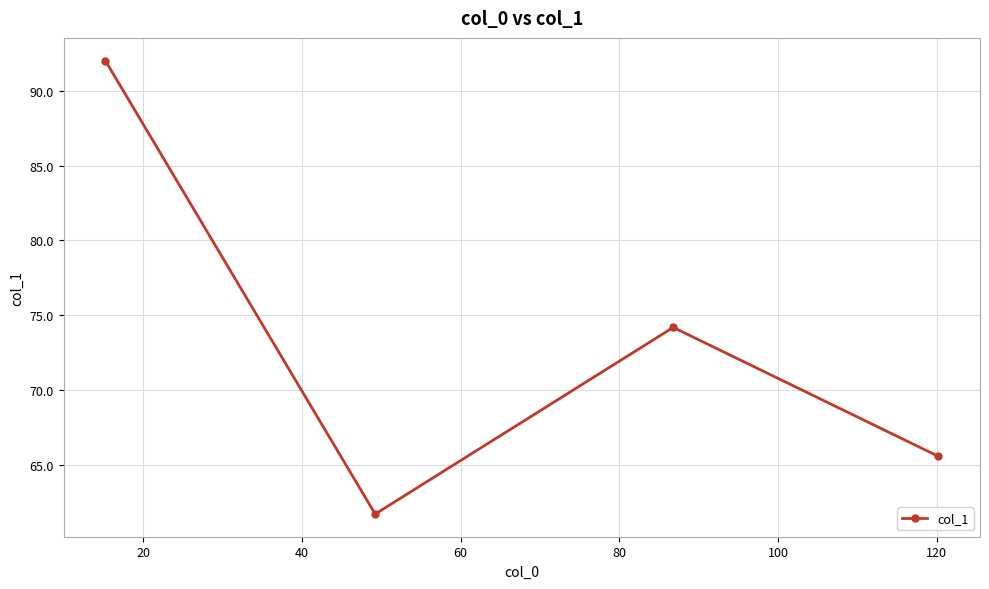

What is the minimum value shown in the chart?

61.8